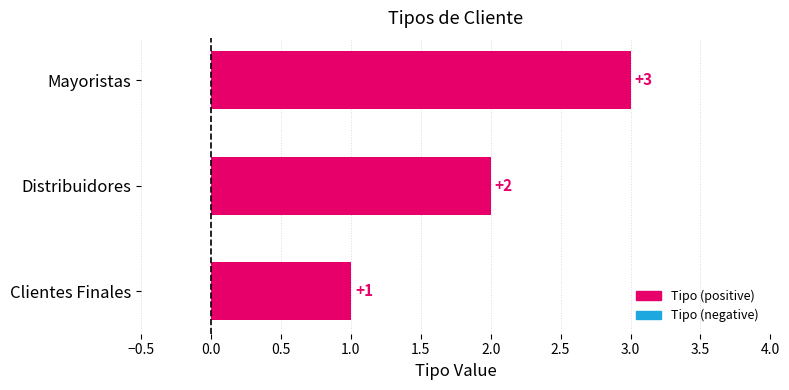

Which category has the highest value across all series?

Mayoristas